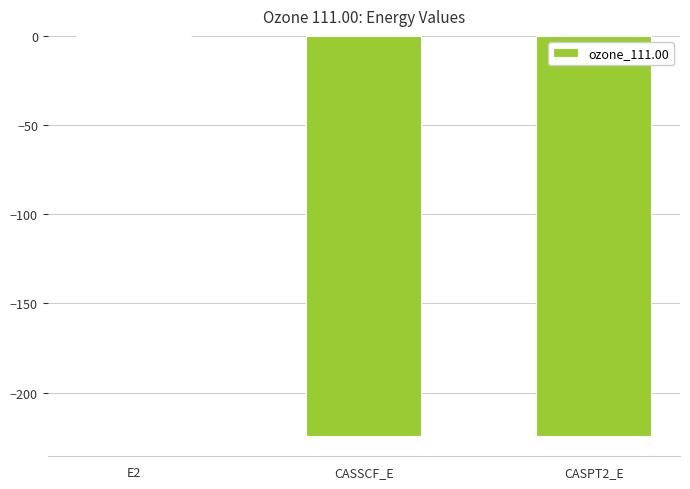

Which label corresponds to the largest value in the chart?

E2